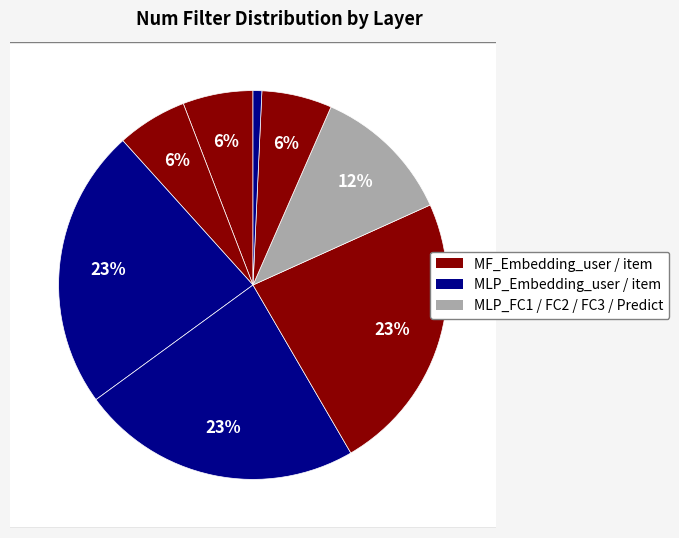

To the nearest percent, what portion does MLP_FC2 represent?

12%